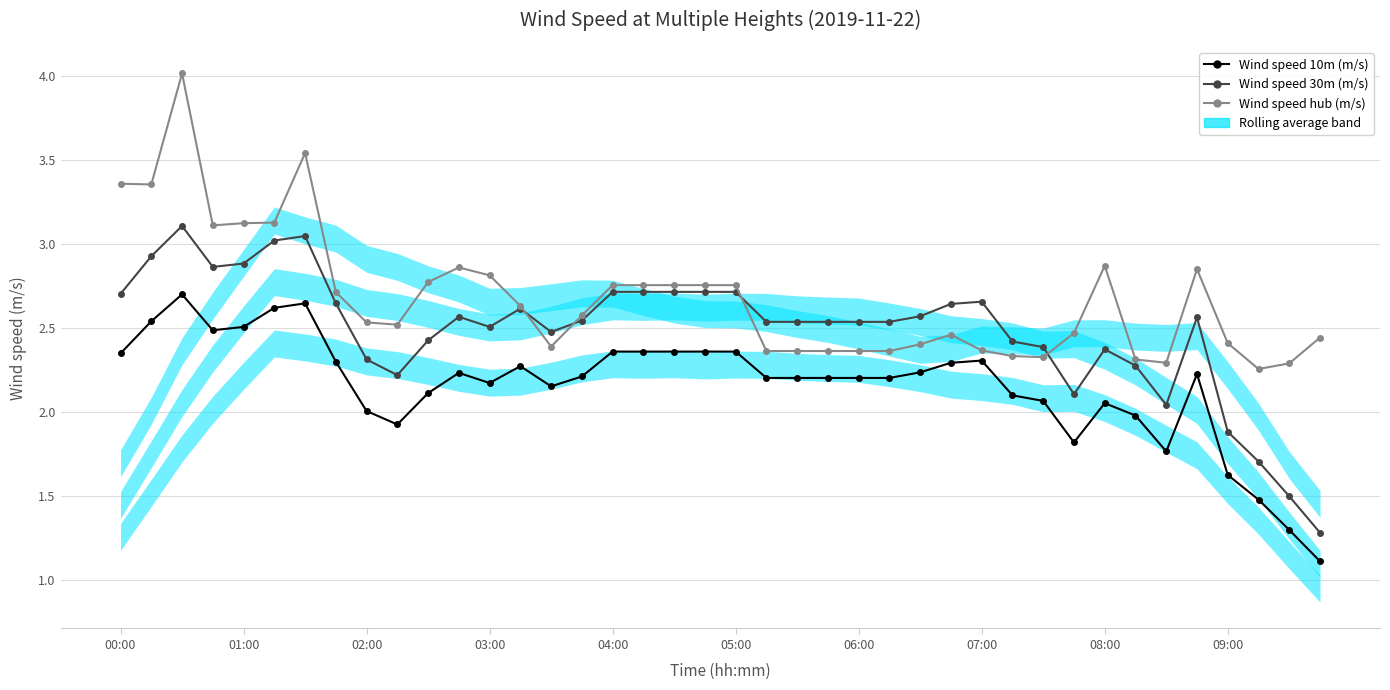

True or false: Wind speed 10m (m/s) and Wind speed 30m (m/s) intersect in this chart.

False